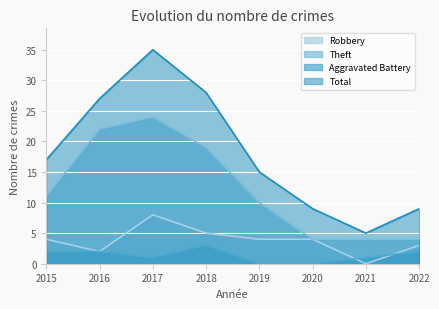

Does the chart display data point markers on the line(s)?

No